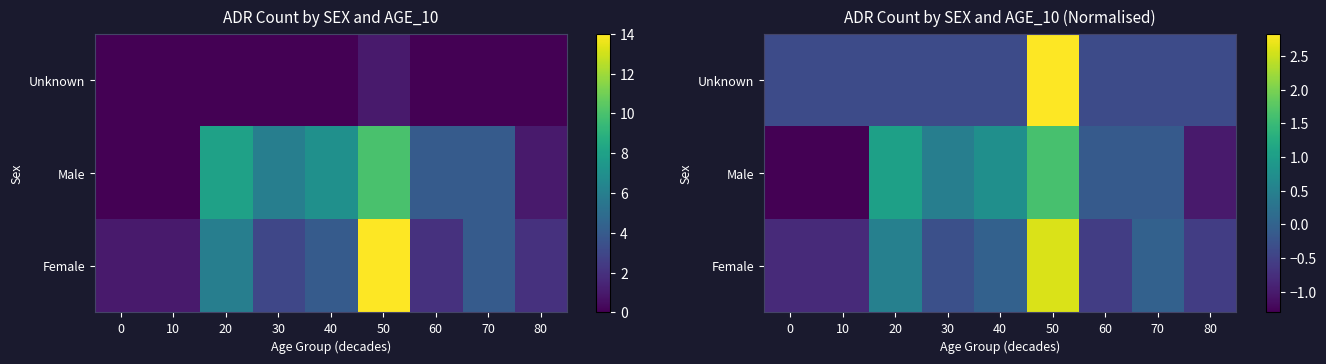

At how many categories does at least one series exceed -1?

9